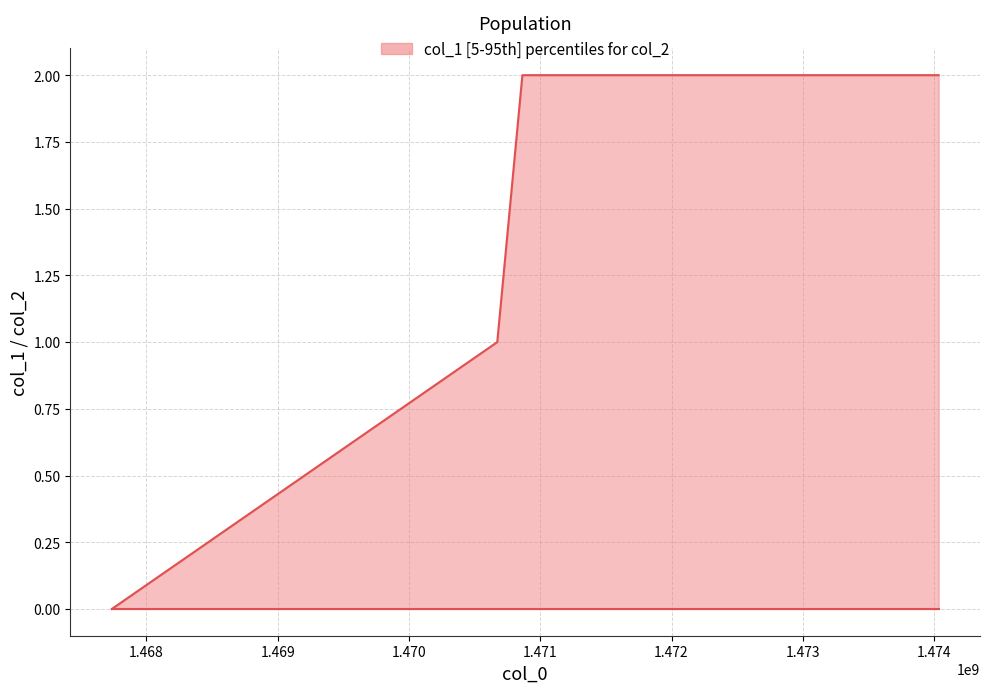

True or false: col_2 lower and col_1 upper cross at least once.

False